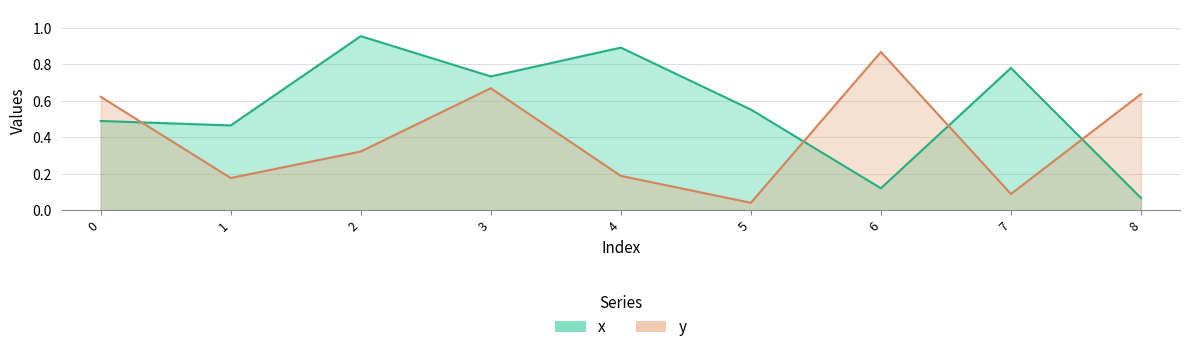

What are all the series names shown in the legend?

x, y